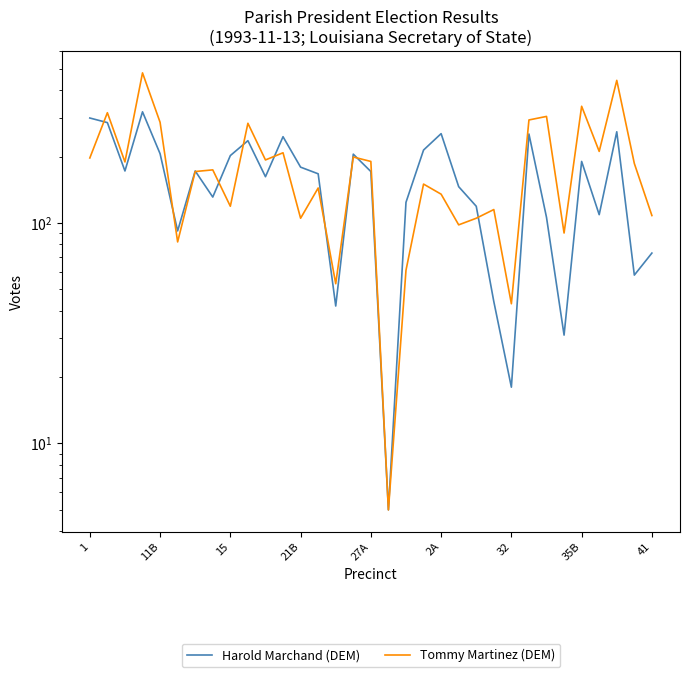

Which series has the largest total across all categories?

Tommy Martinez (DEM)